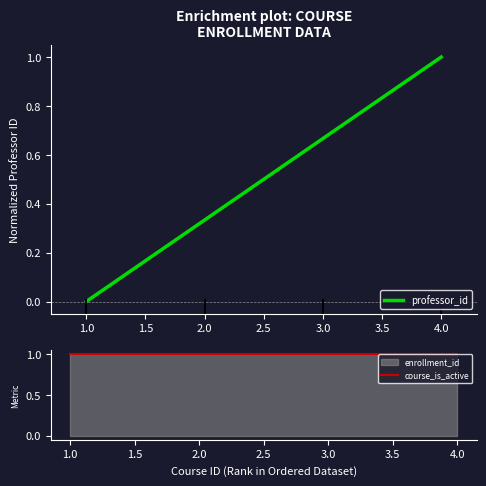

At which label does professor_id reach its minimum?

1.0